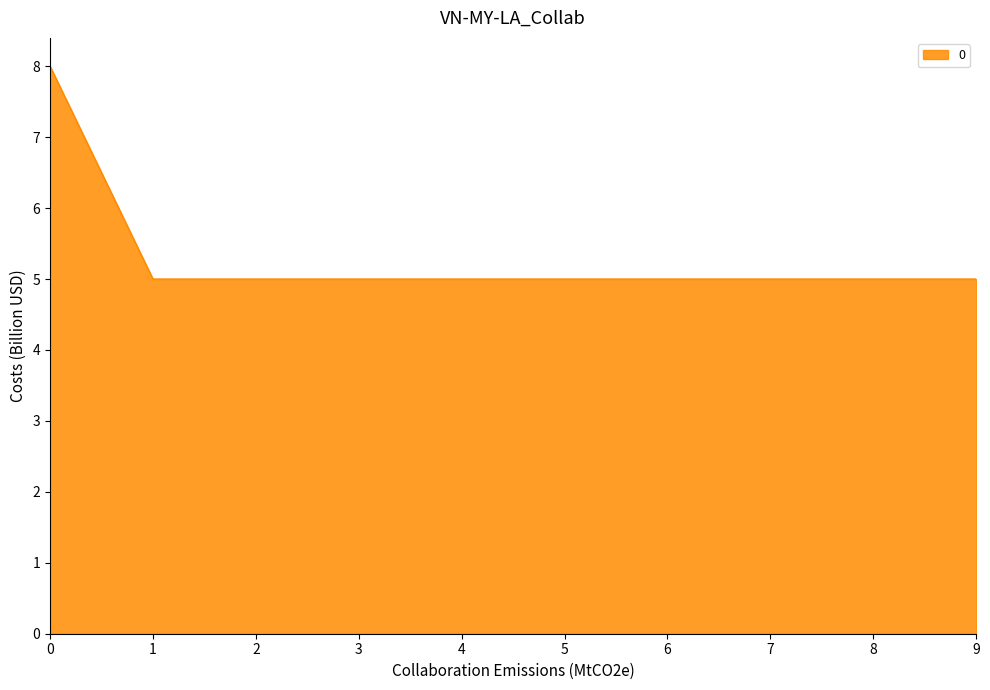

The value at 5 is 7. True or false?

False